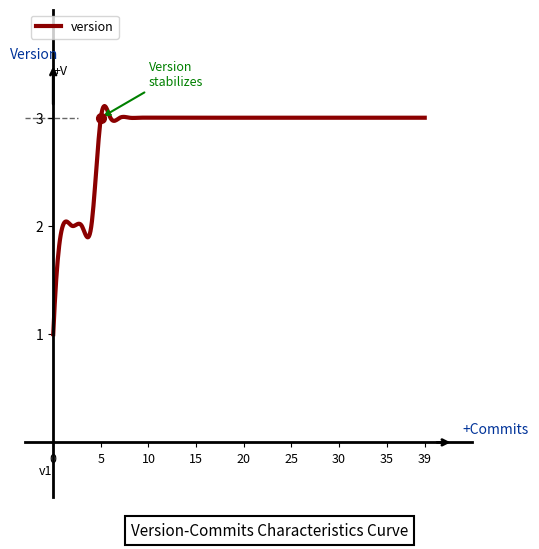

What is the greatest value displayed?

3.1